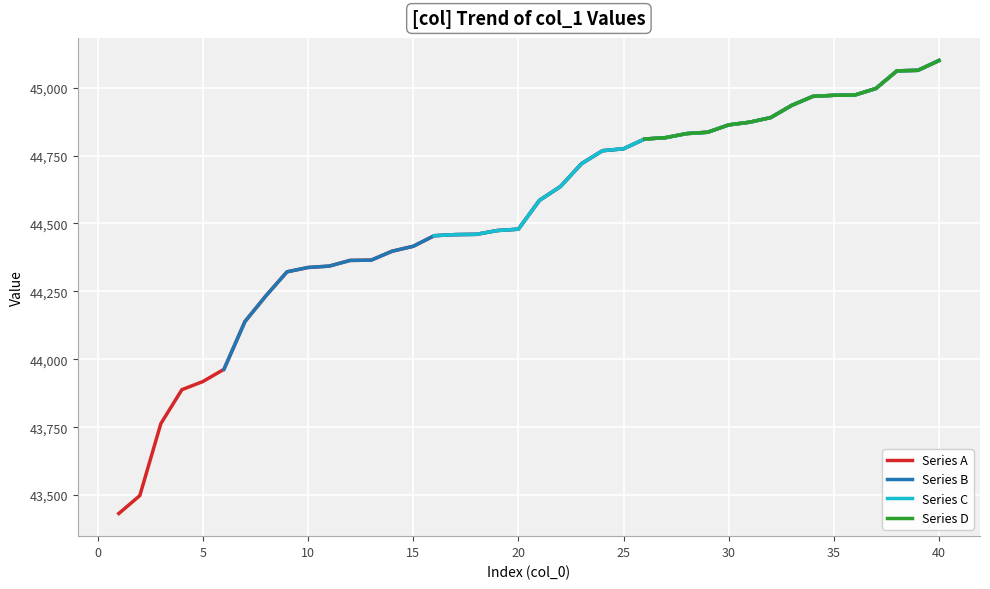

At which label does the data first exceed 44585?

22